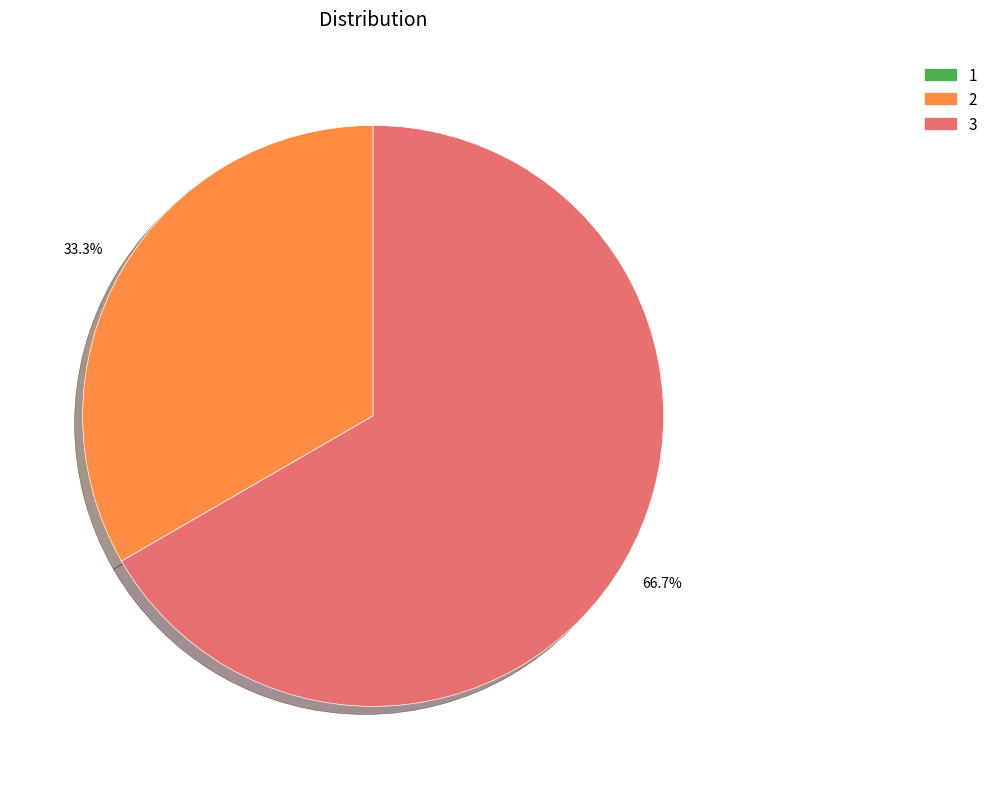

What percentage is the 3 slice, to the nearest percent?

67%